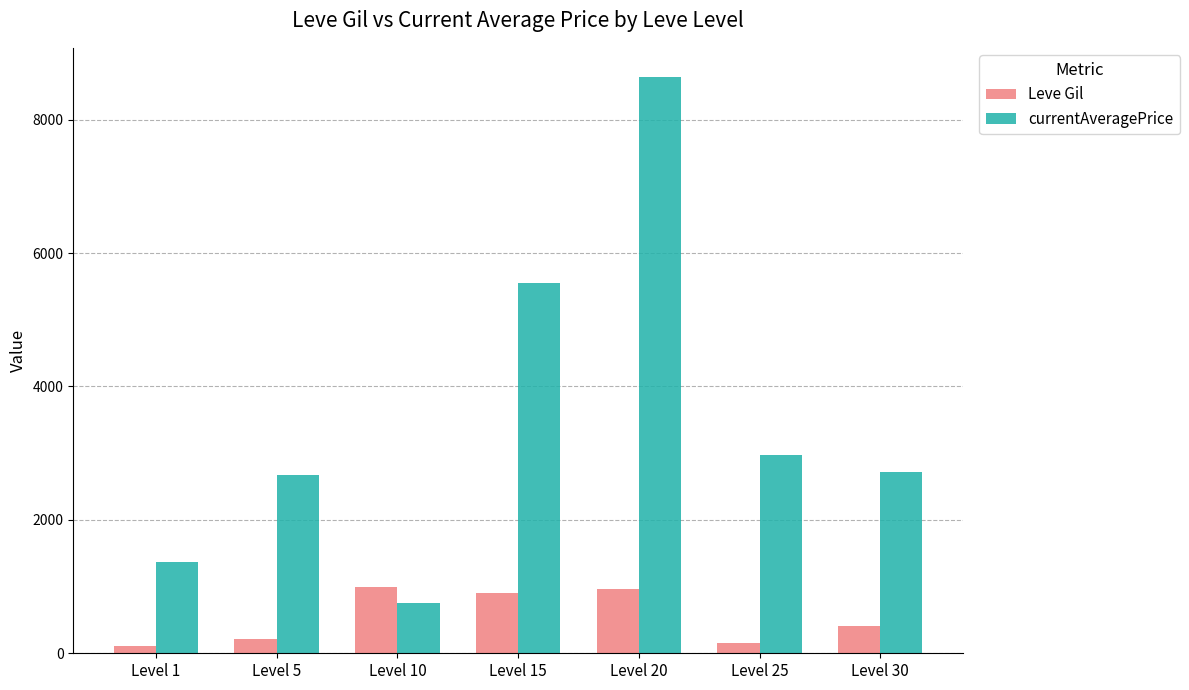

What is the difference between the maximum and minimum values in the Leve Gil series?

877.0